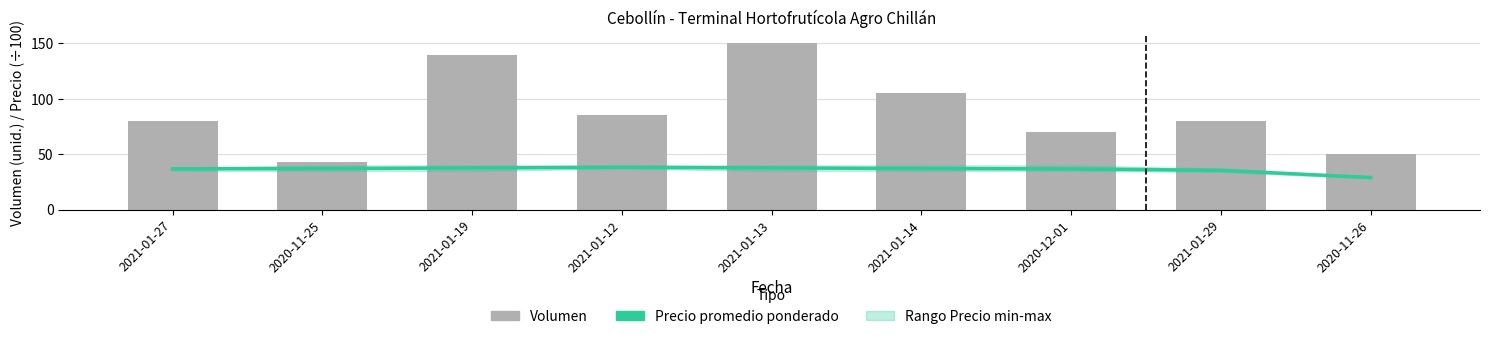

List the labels in order of Volumen value, largest first.

2021-01-13, 2021-01-19, 2021-01-14, 2021-01-12, 2021-01-27, 2021-01-29, 2020-12-01, 2020-11-26, 2020-11-25